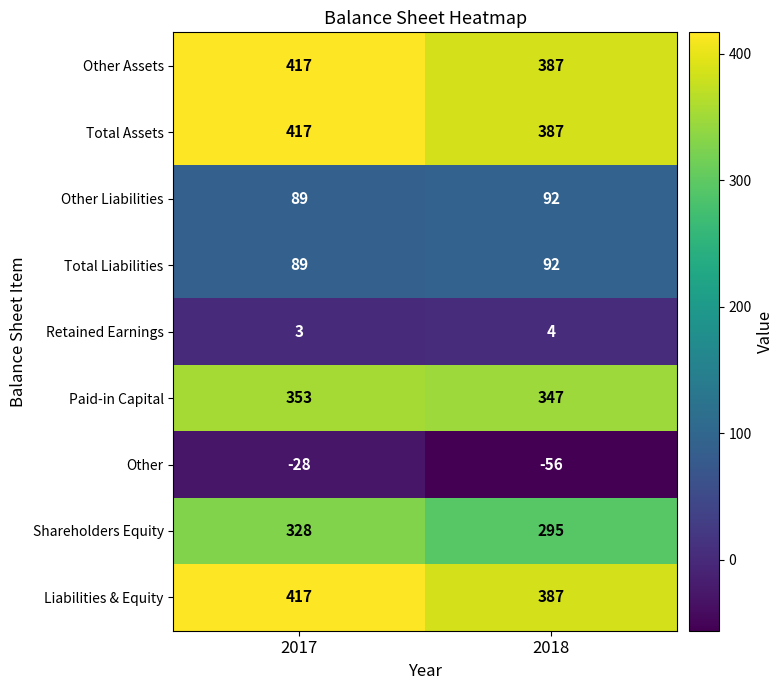

The Paid-in Capital series shows 606 at 2017. True or false?

False